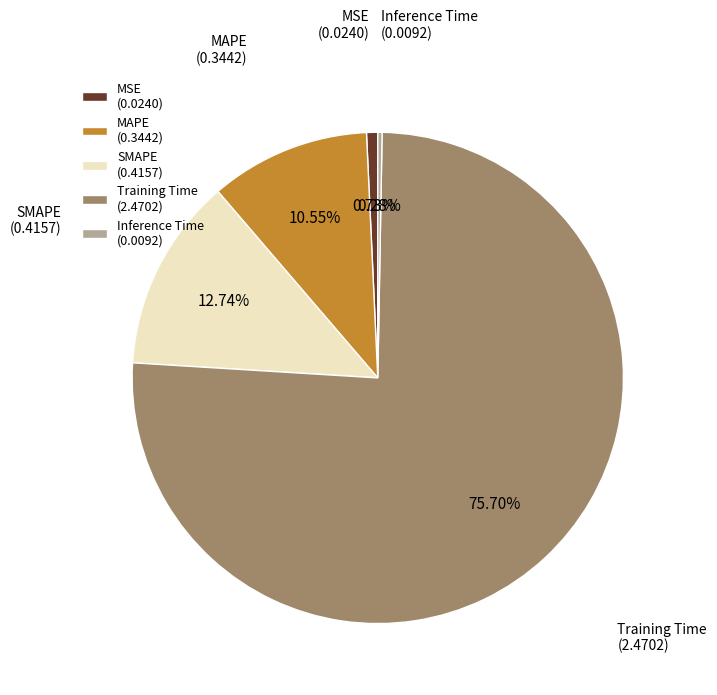

Does Training Time account for over 50% of the chart?

Yes